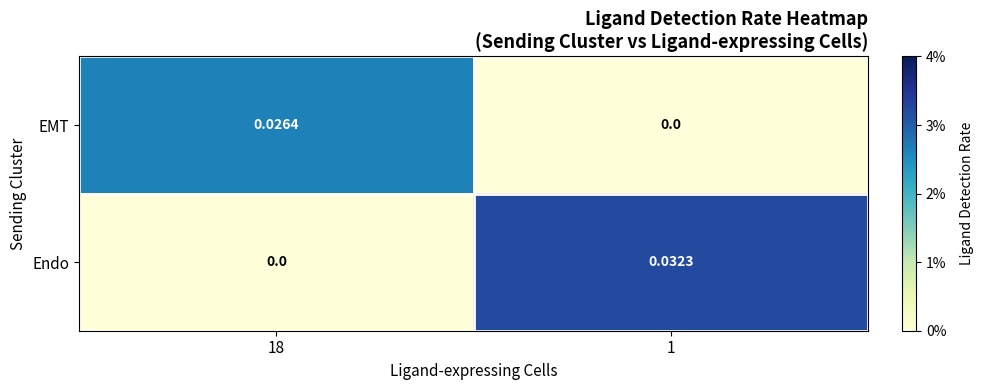

List the series in order of their overall mean, lowest first.

EMT, Endo